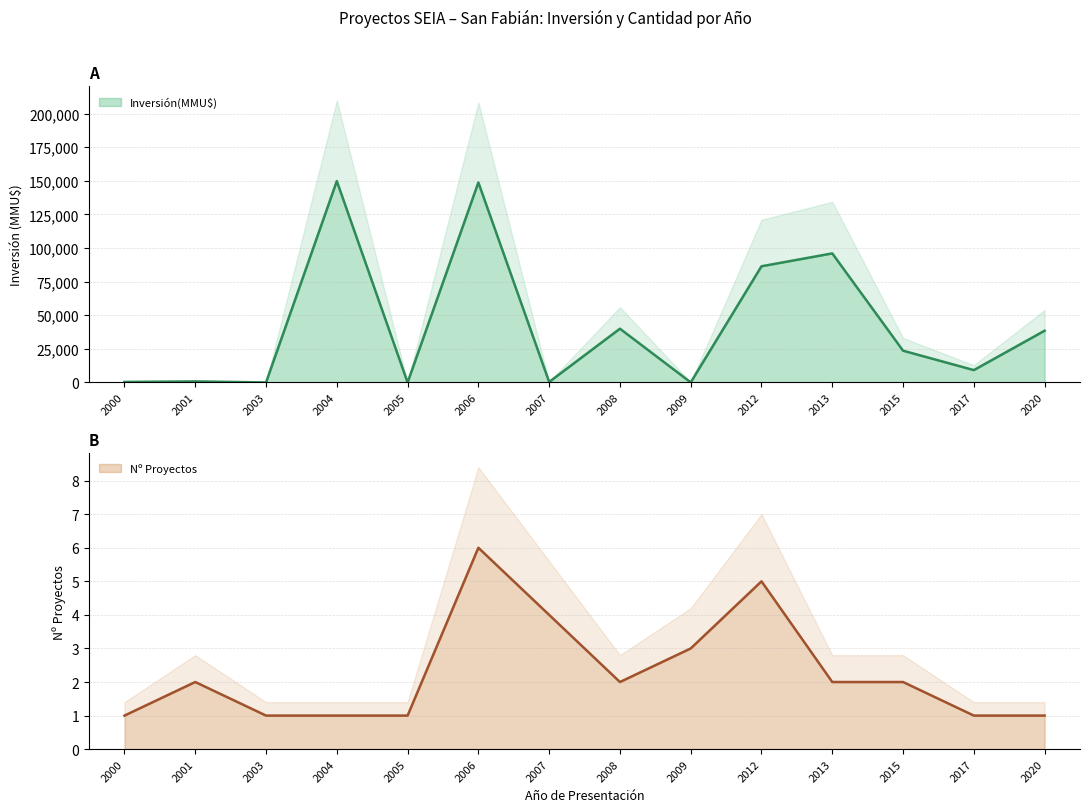

True or false: Nº Proyectos has a value of 1 at 2007.

False